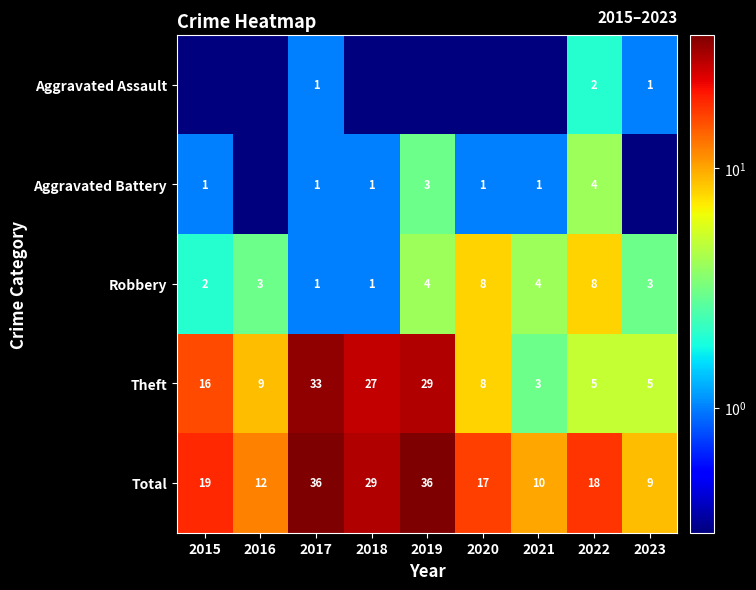

What is the total value across all series at 2016?

24.2